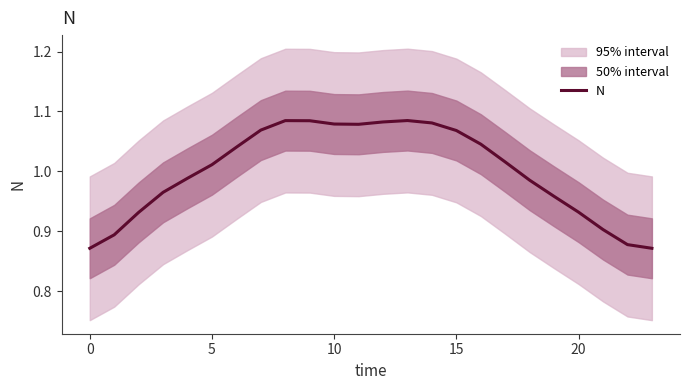

The value of N at 5 is 0.5. True or false?

False